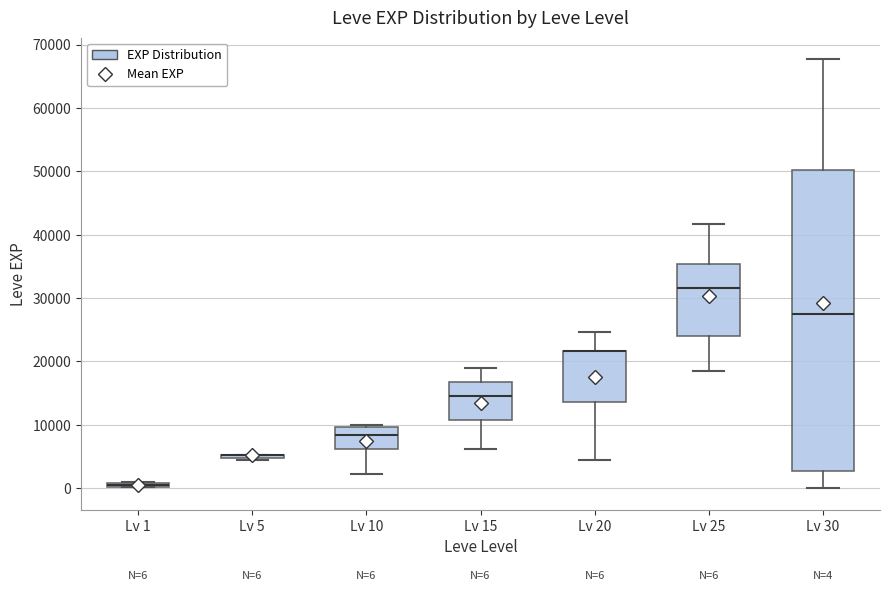

Comparing the boxes themselves (not the whiskers), which one is the tallest?

Lv 30